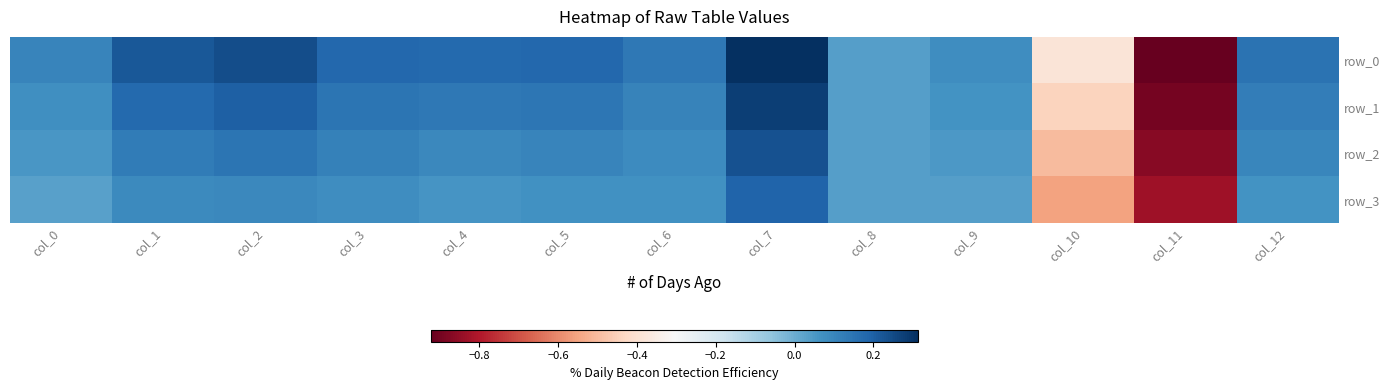

Which label corresponds to the largest value in the chart?

col_7